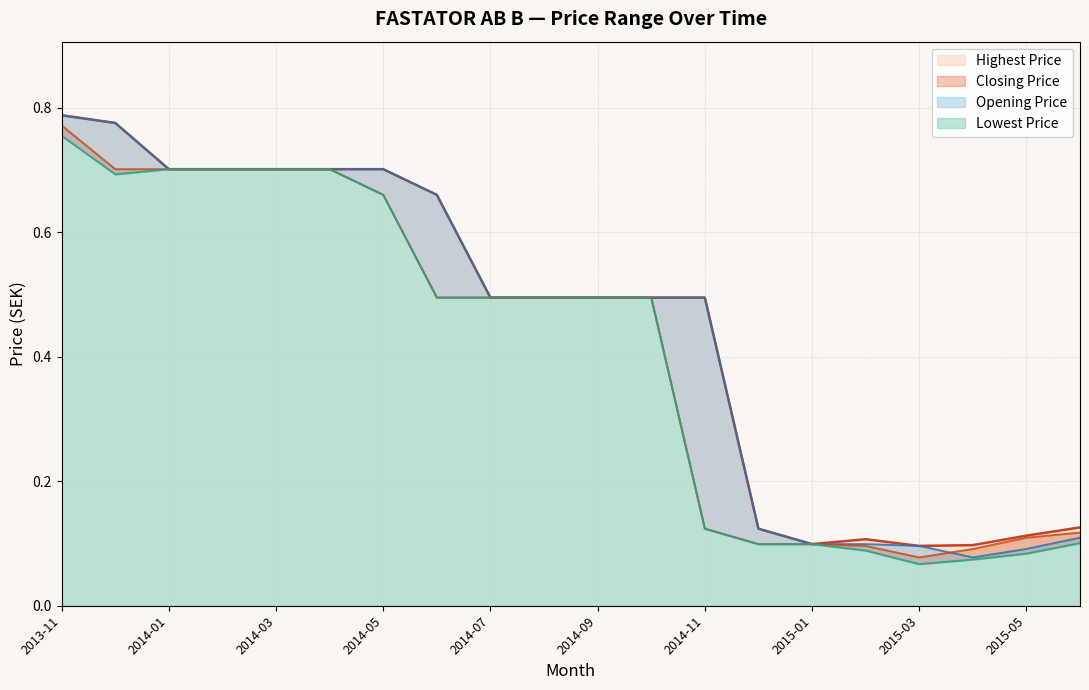

How many interior local peaks does the Highest Price series have?

1